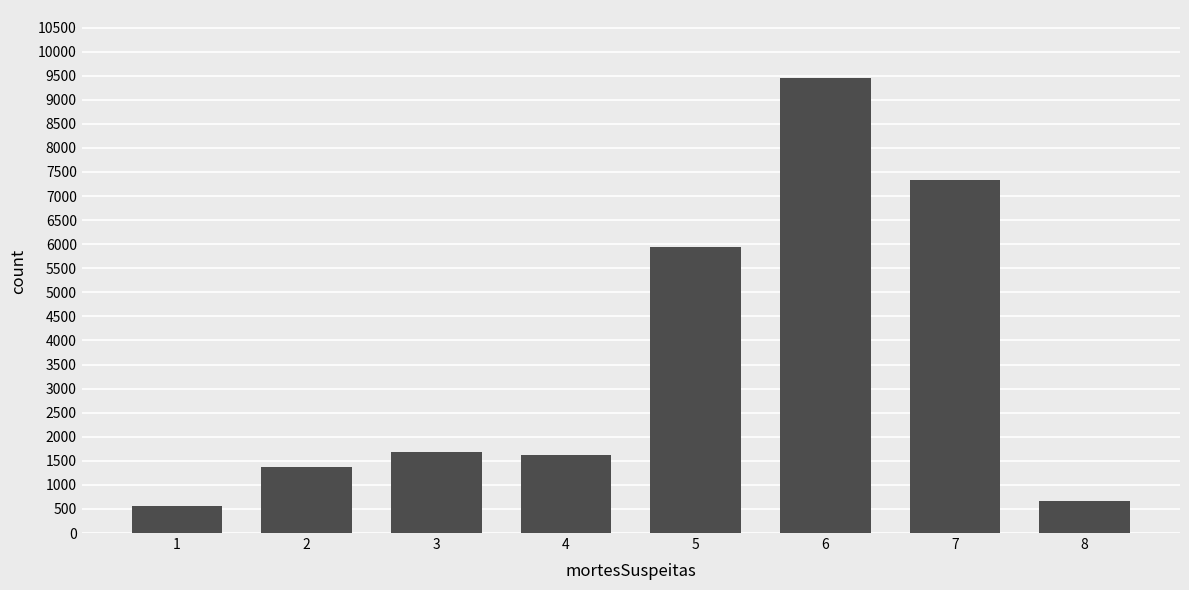

What is the average value?

3581